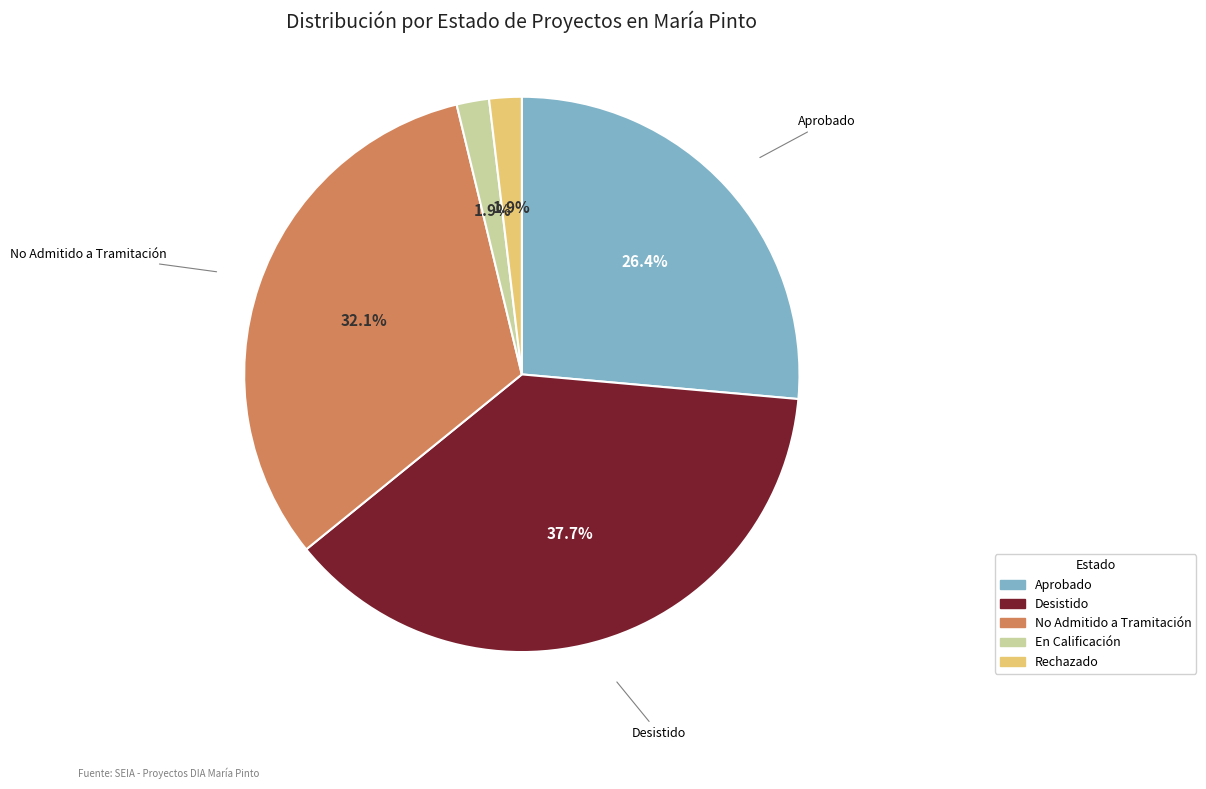

What is the ratio of the value at No Admitido a Tramitación to the value at Aprobado?

1.2